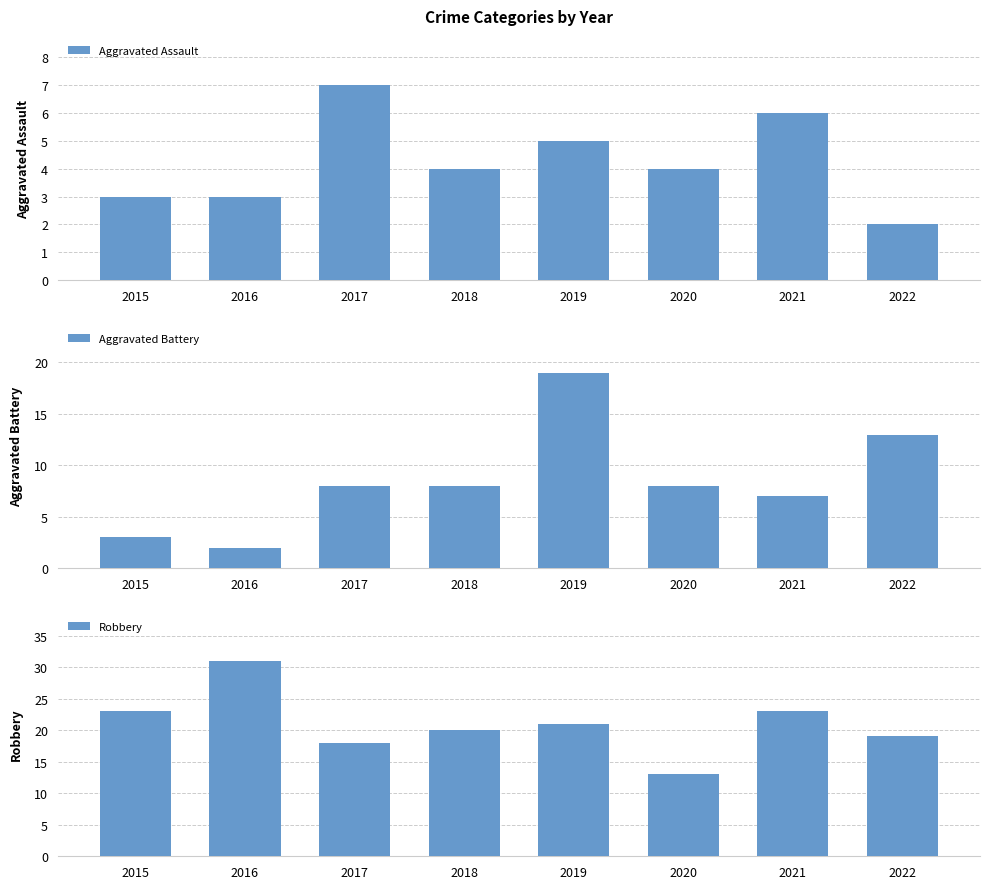

Between 2016 and 2019, which is larger?

2019